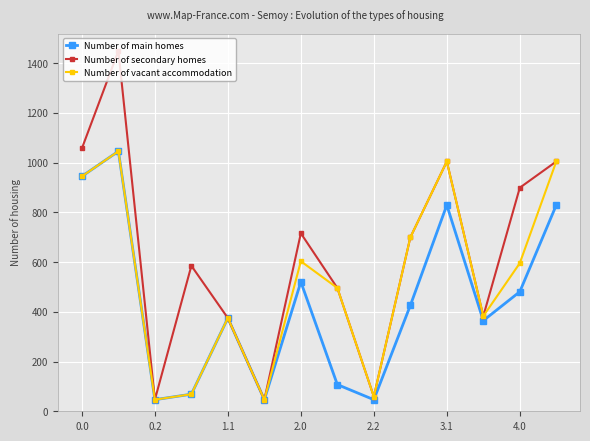

What is the minimum value shown in the chart?

46.6